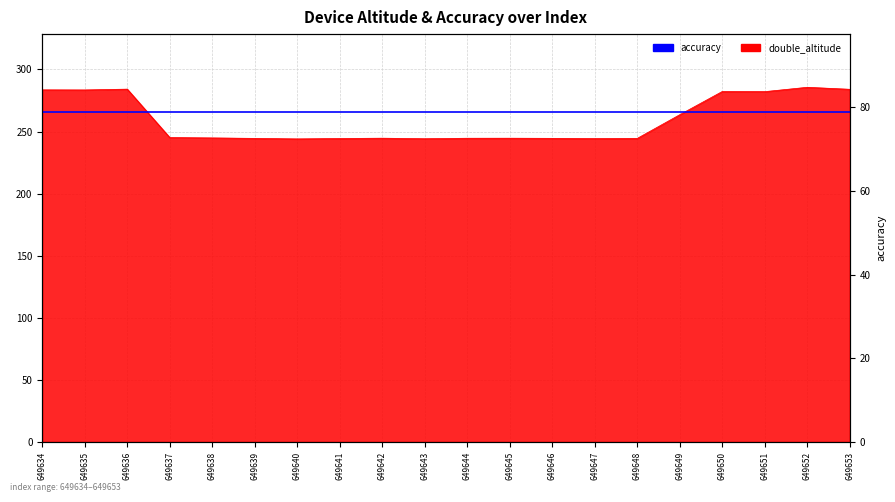

What is the highest value of the double_altitude series?

285.6